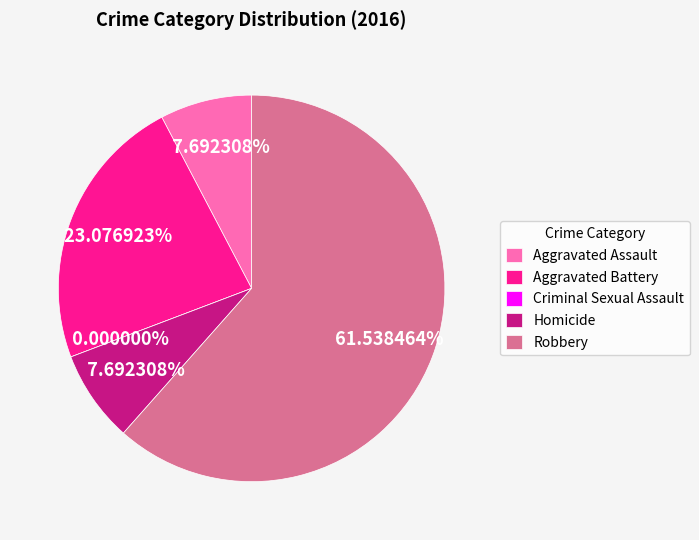

What portion of the pie excludes Robbery?

38.5%